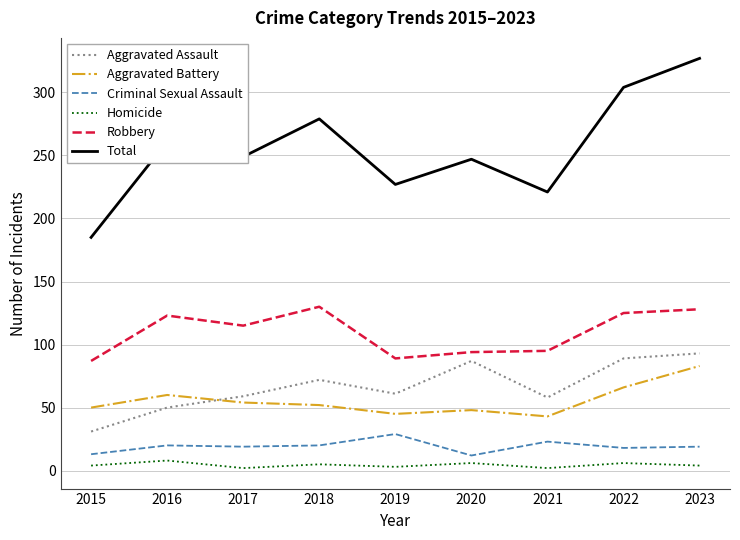

Which series has the largest total across all categories?

Total